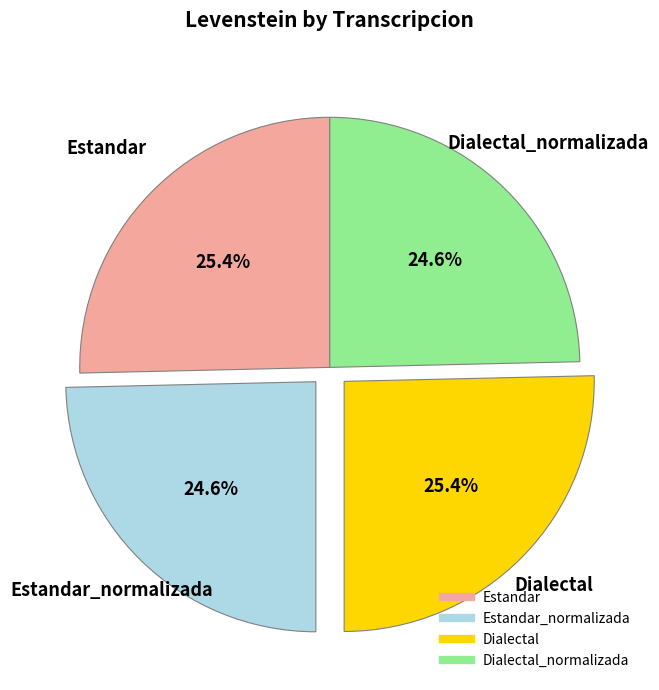

Is there a majority slice in this chart?

No